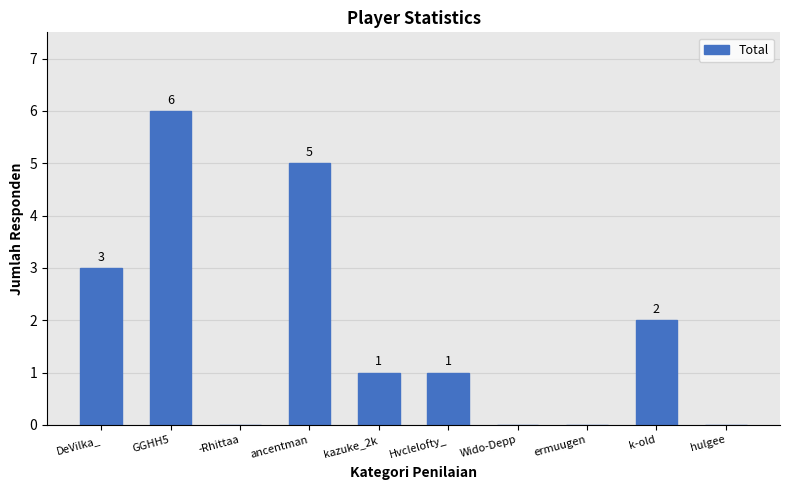

What is the sum of the values at DeVilka_ and kazuke_2k?

4